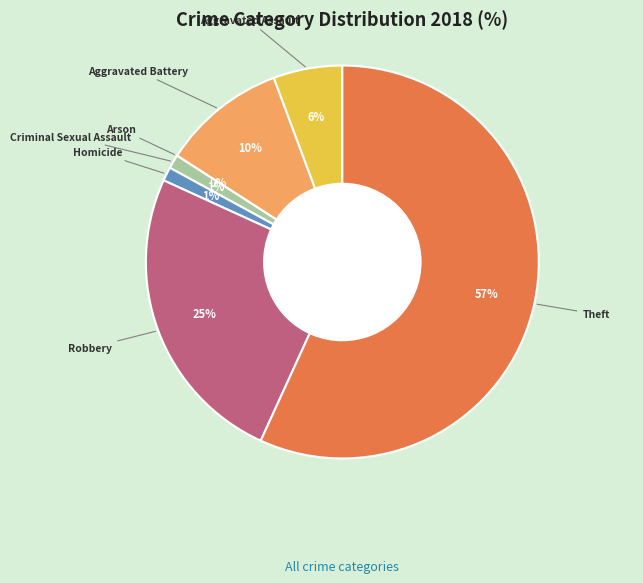

To the nearest percent, what is the difference between the Aggravated Assault and Homicide slice percentages?

5%